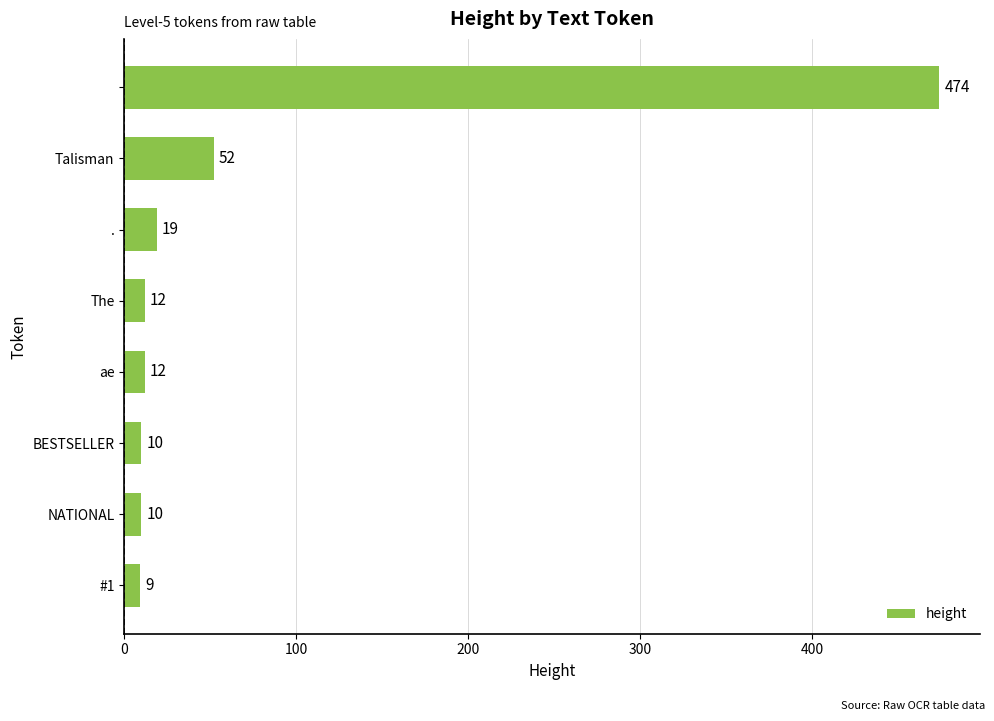

How many values are below 12?

3